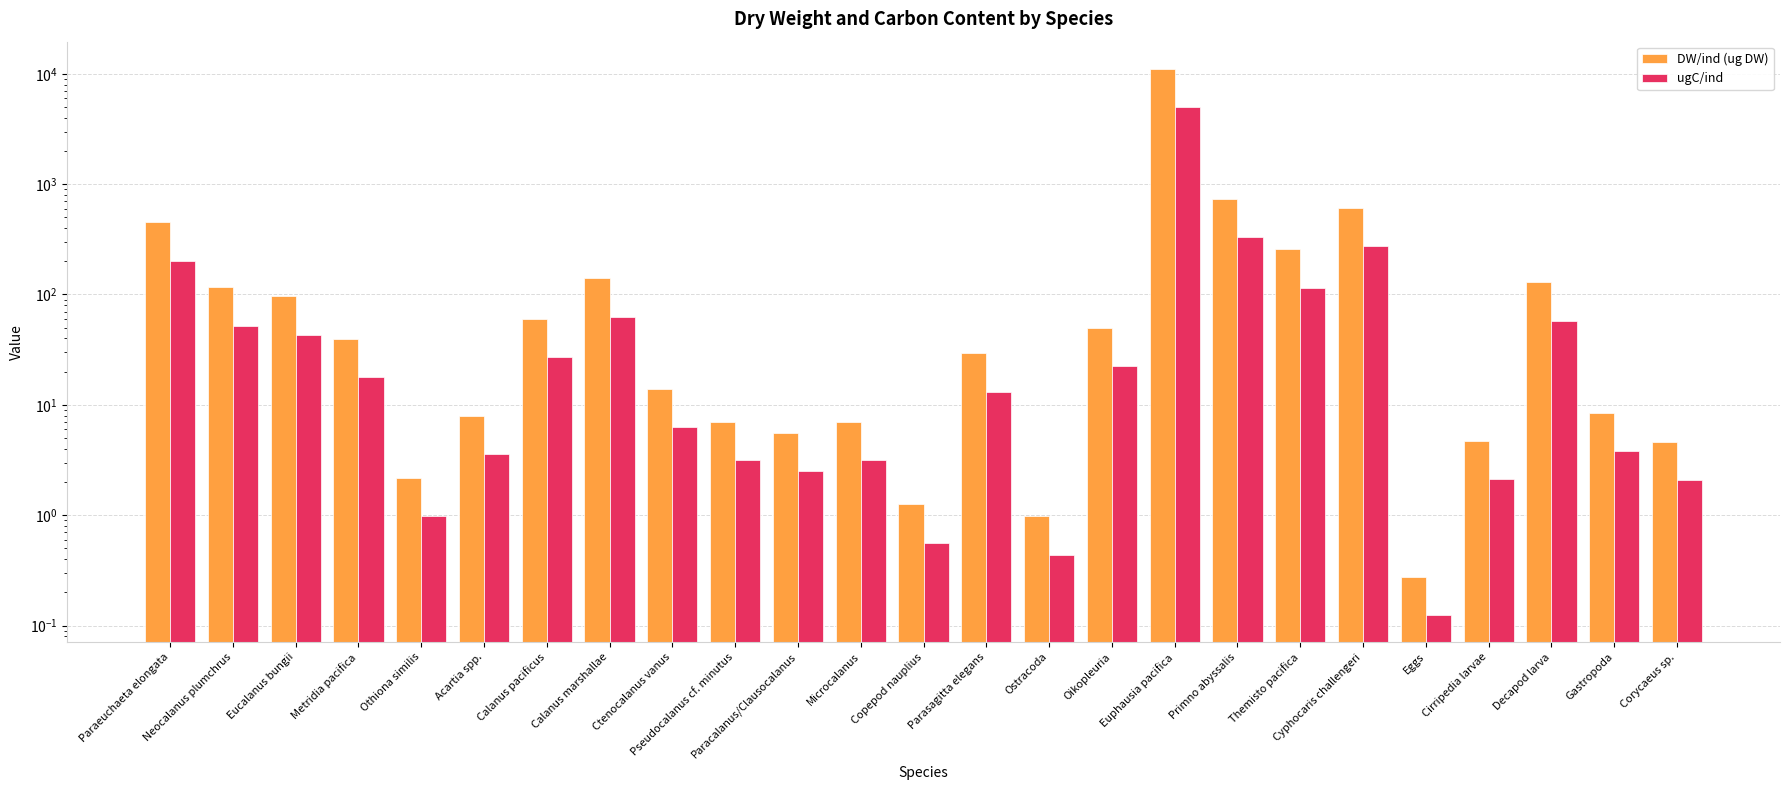

Which series has the widest spread of values?

DW/ind (ug DW)